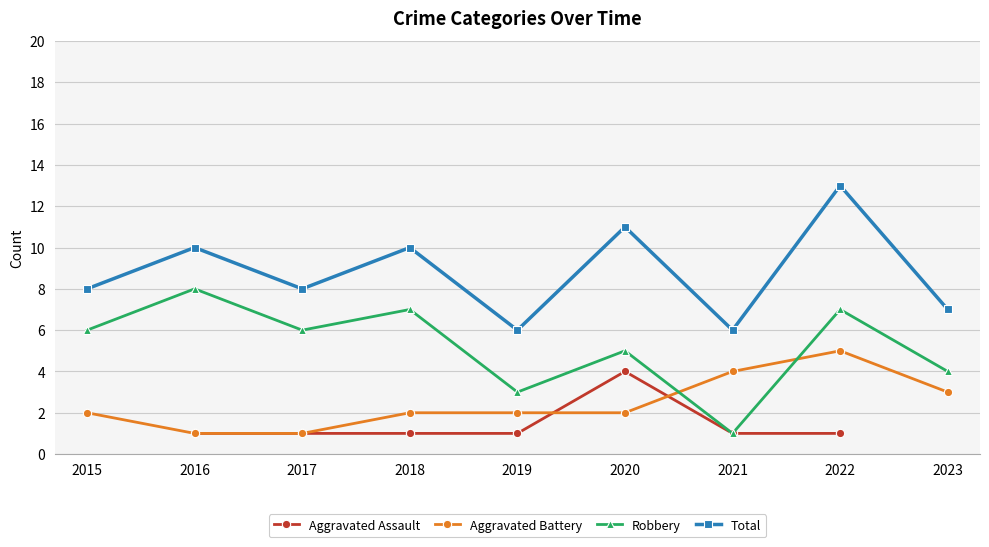

What is the value of the Aggravated Assault point at the 5th from the left?

1.0